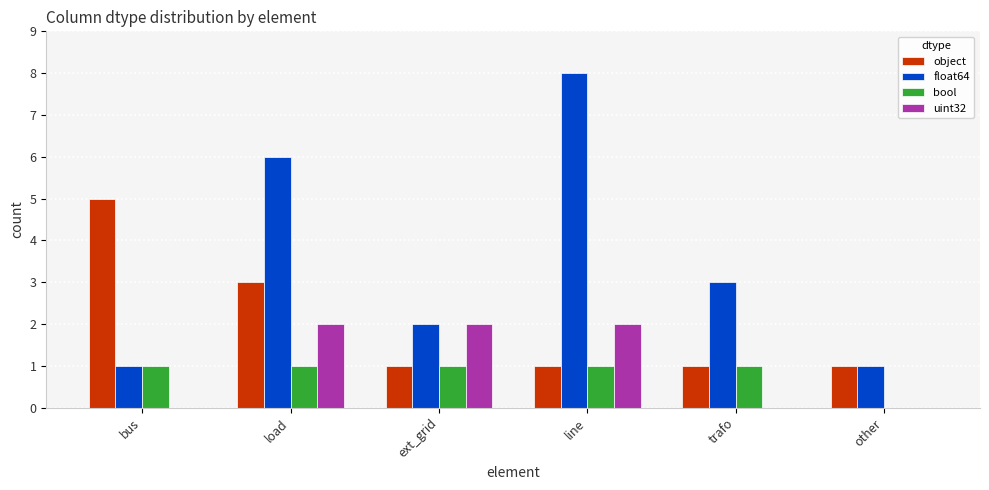

True or false: float64 has a value of 2 at other.

False